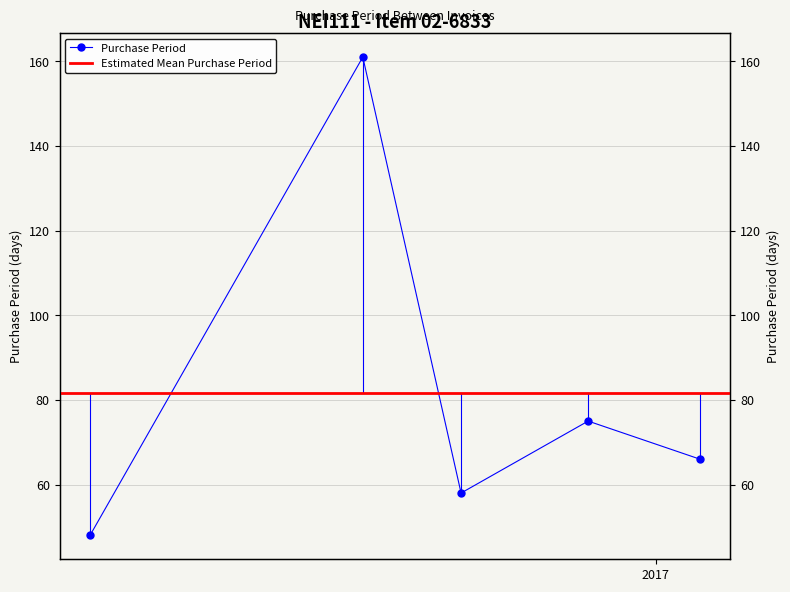

Where is the first local maximum?

2016-07-12